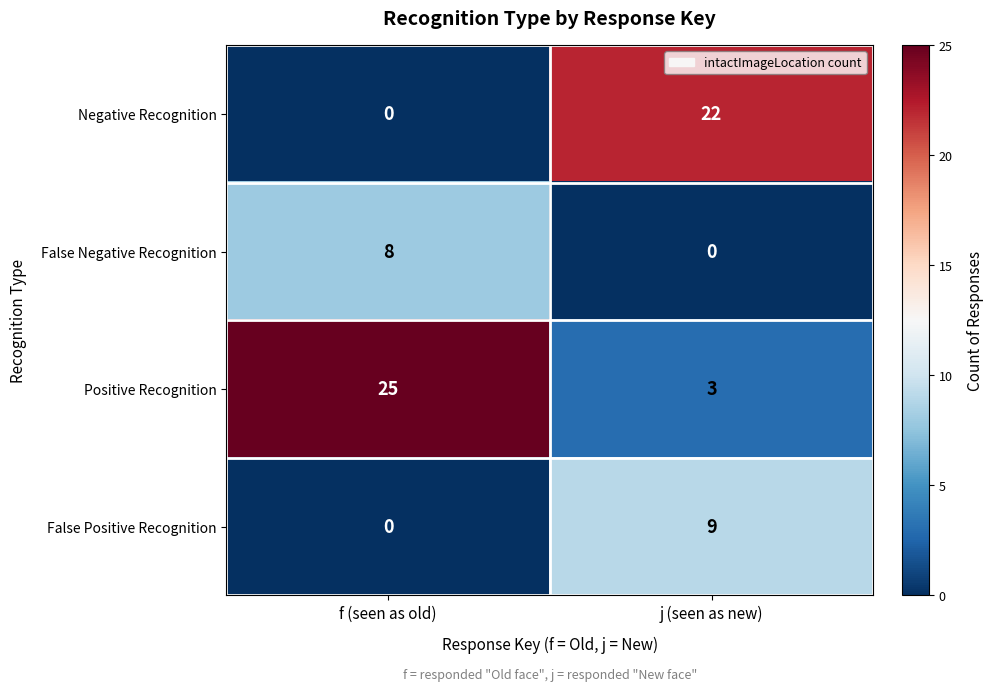

What is the difference between the False Positive Recognition values at f (seen as old) and j (seen as new)?

9